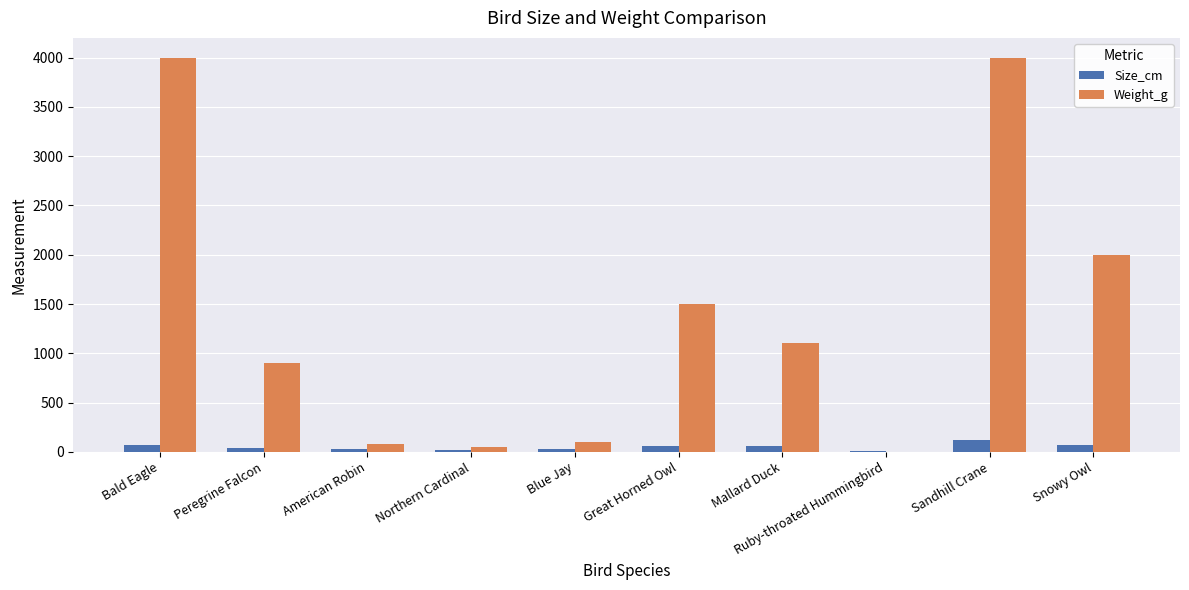

Which series has the largest total across all categories?

Weight_g